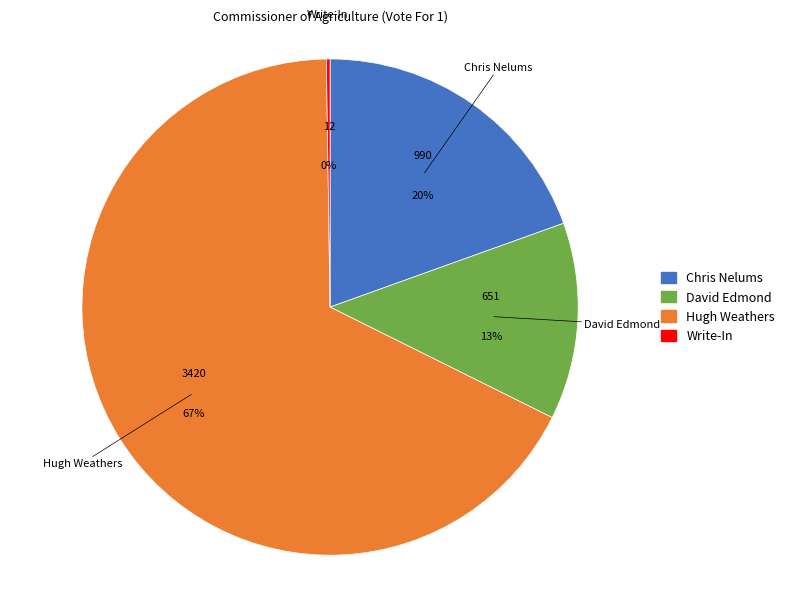

Which slice is the largest?

Hugh Weathers